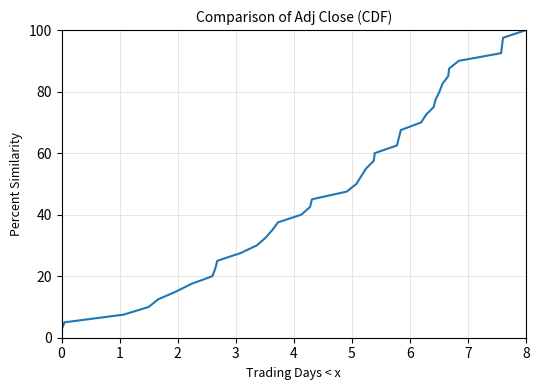

Count the number of values greater than 52.

20